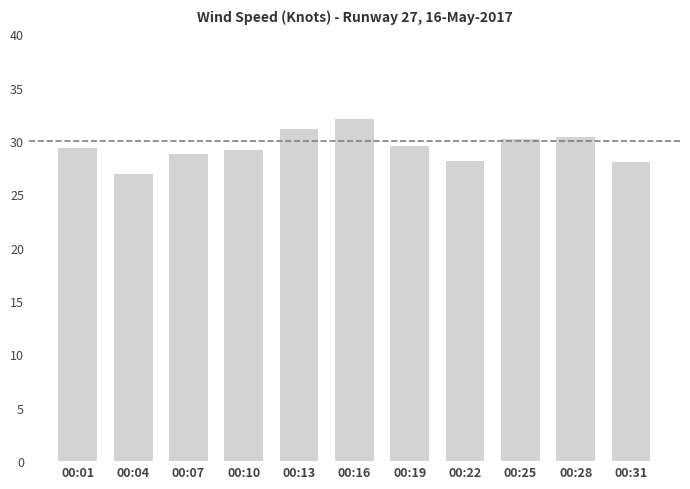

What is the change in value from 00:13 to 00:16?

+1.0